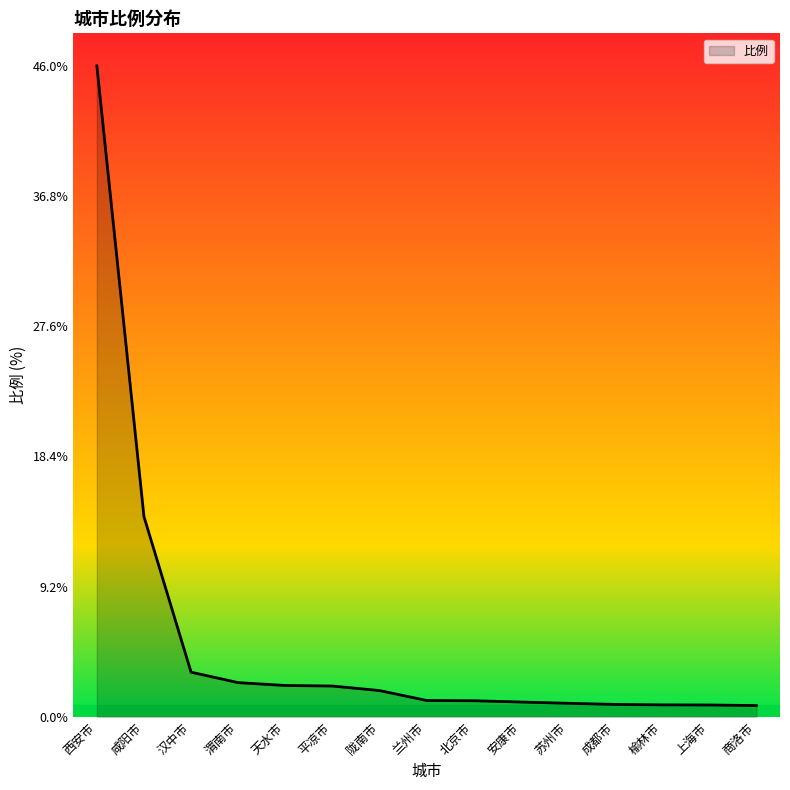

Which has a higher value, 西安市 or 渭南市?

西安市